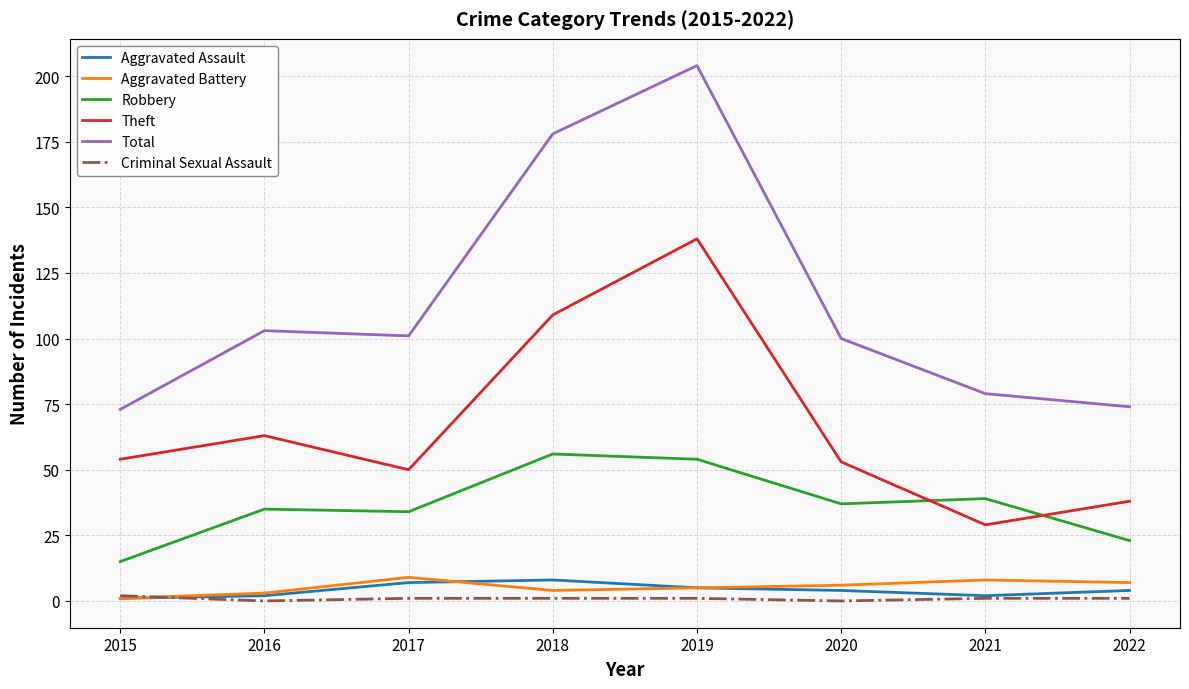

True or false: Aggravated Assault and Robbery cross at least once.

False